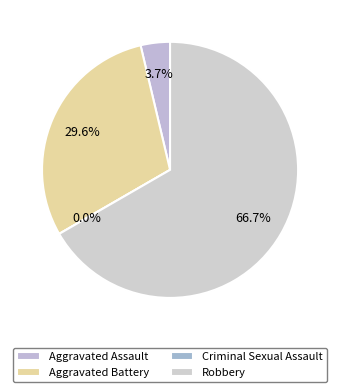

How many slices are in this pie chart?

4